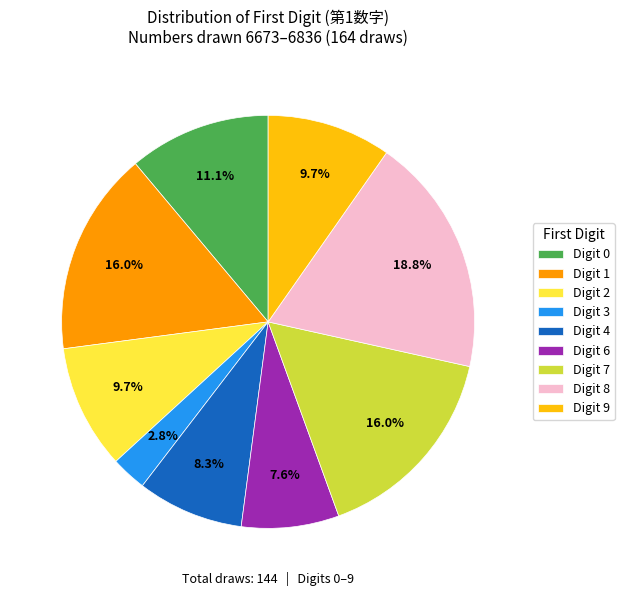

Between Digit 6 and Digit 2, which is larger?

Digit 2